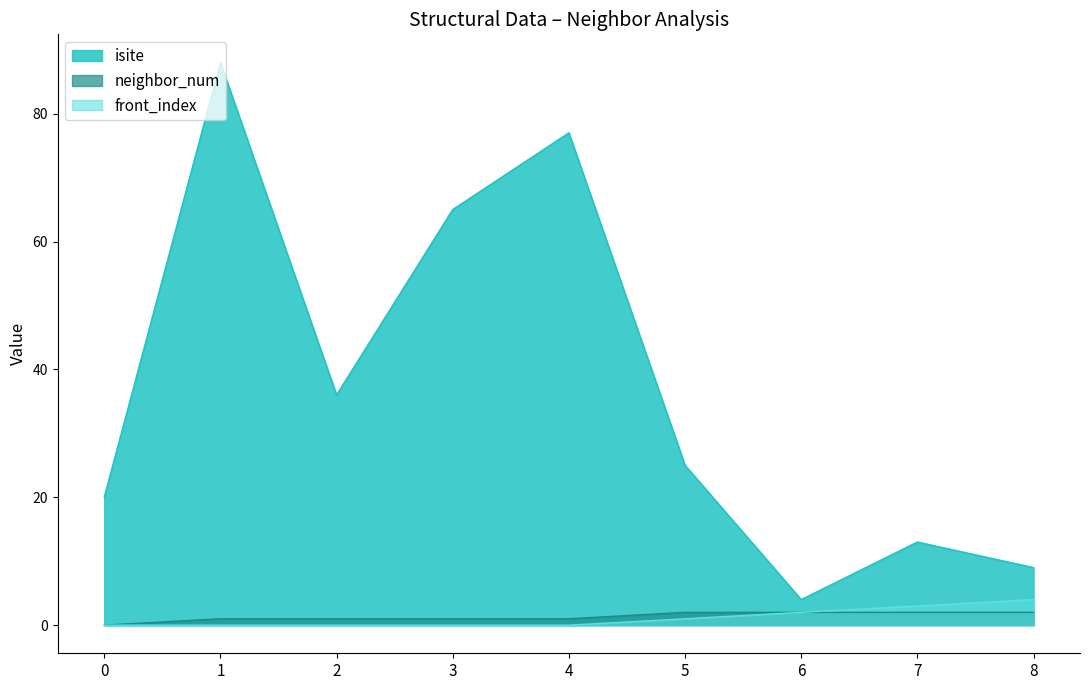

How many values in the isite series exceed 25?

4